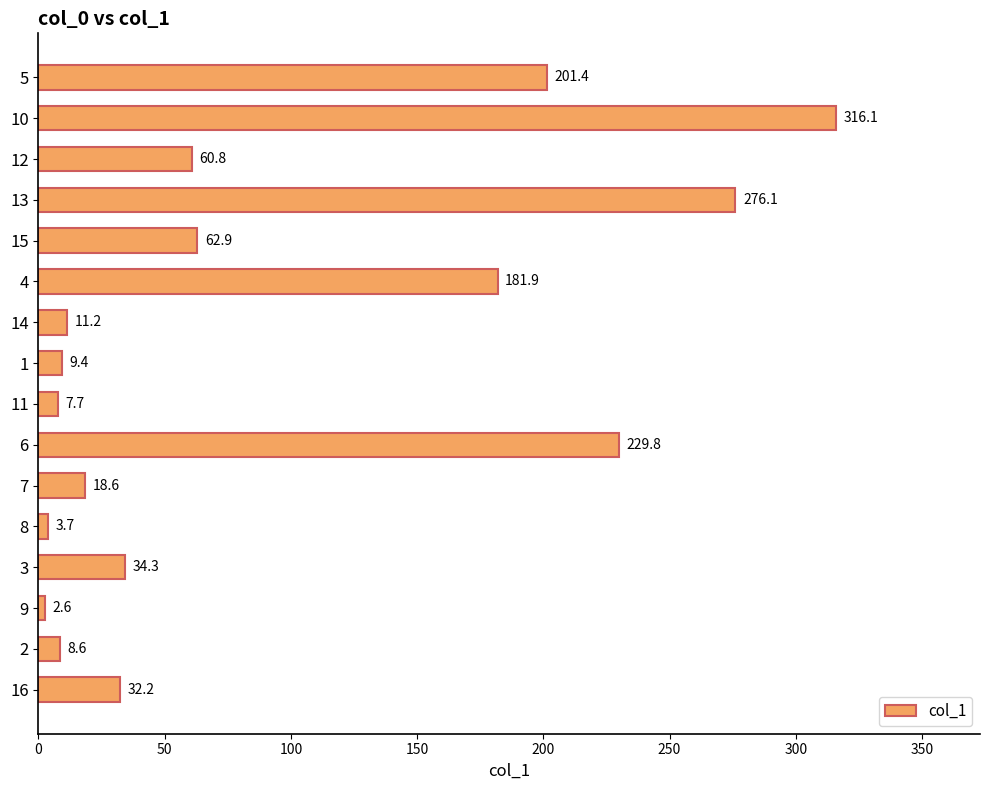

How many data points are above 34?

8